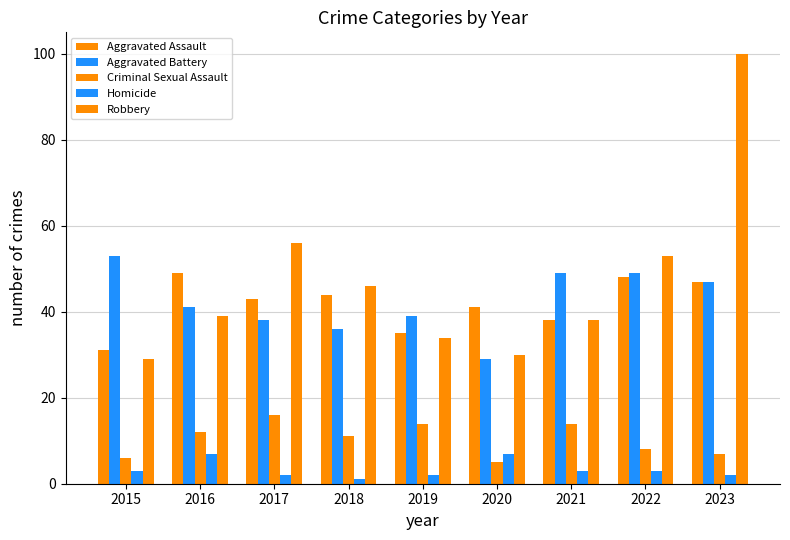

Reading right to left, extract all data points from this chart.

Aggravated Assault: 2023=47	2022=48	2021=38	2020=41	2019=35	2018=44	2017=43	2016=49	2015=31
Aggravated Battery: 2023=47	2022=49	2021=49	2020=29	2019=39	2018=36	2017=38	2016=41	2015=53
Criminal Sexual Assault: 2023=7	2022=8	2021=14	2020=5	2019=14	2018=11	2017=16	2016=12	2015=6
Homicide: 2023=2	2022=3	2021=3	2020=7	2019=2	2018=1	2017=2	2016=7	2015=3
Robbery: 2023=100	2022=53	2021=38	2020=30	2019=34	2018=46	2017=56	2016=39	2015=29